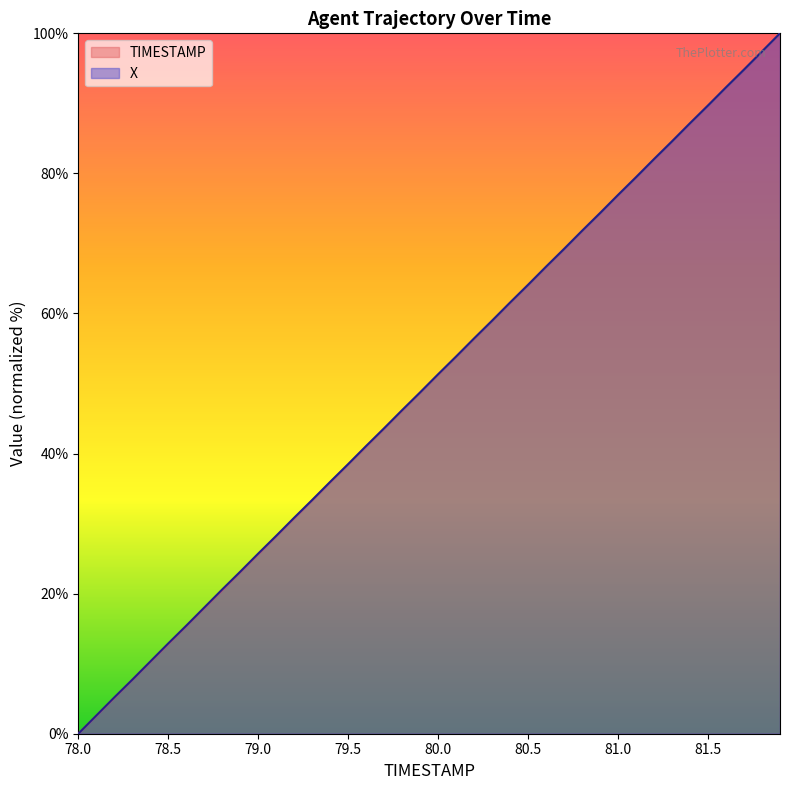

True or false: X has a value of 64.1 at 80.5.

True